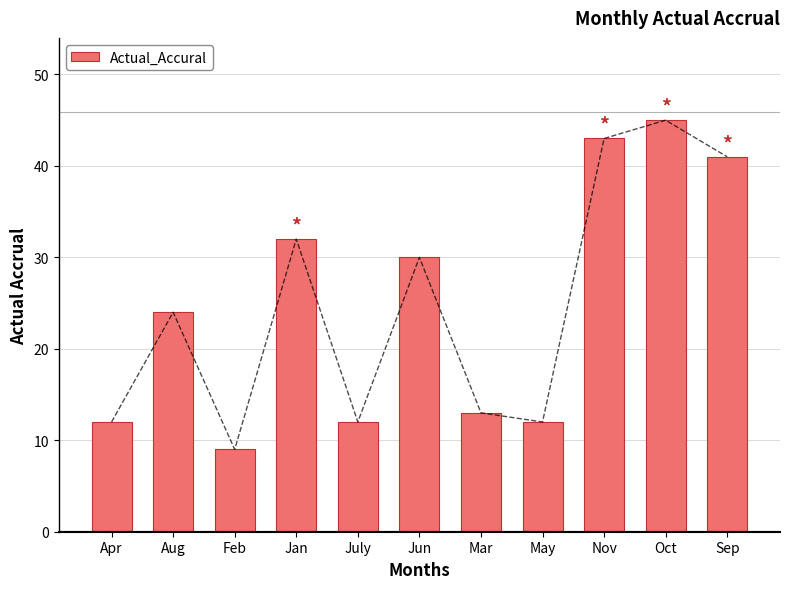

True or false: the data shows 15 at Feb.

False